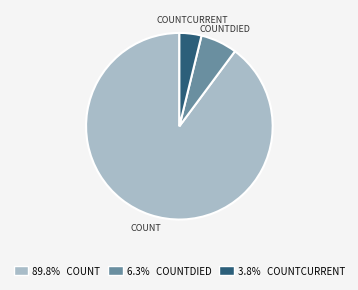

Does any single category account for the majority?

Yes